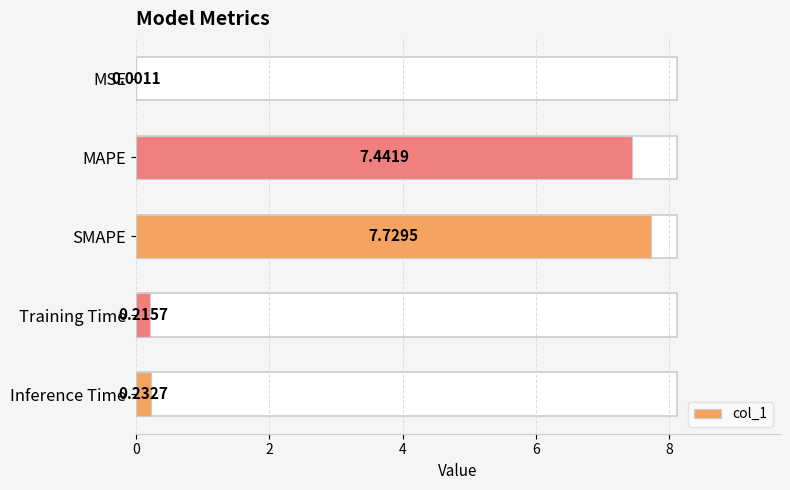

Reading left to right, list all the values displayed in this chart.

0.0	7.4	7.7	0.2	0.2